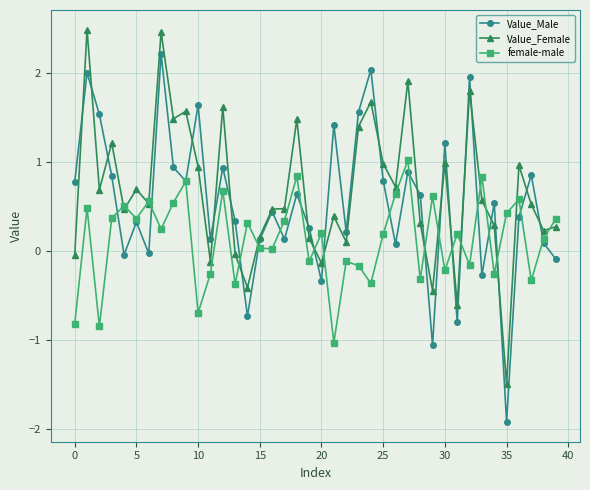

What are all the series names shown in the legend?

Value_Male, Value_Female, female-male